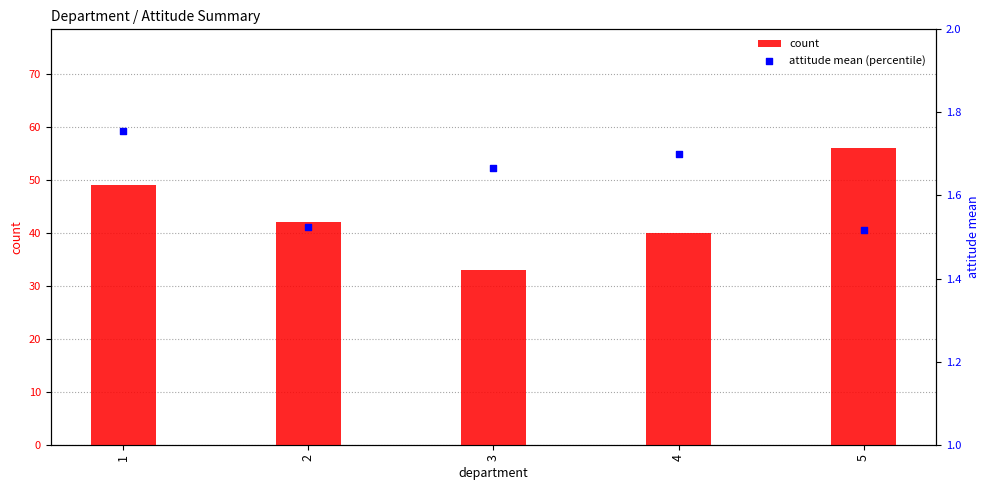

Which series contains the highest Y value?

count